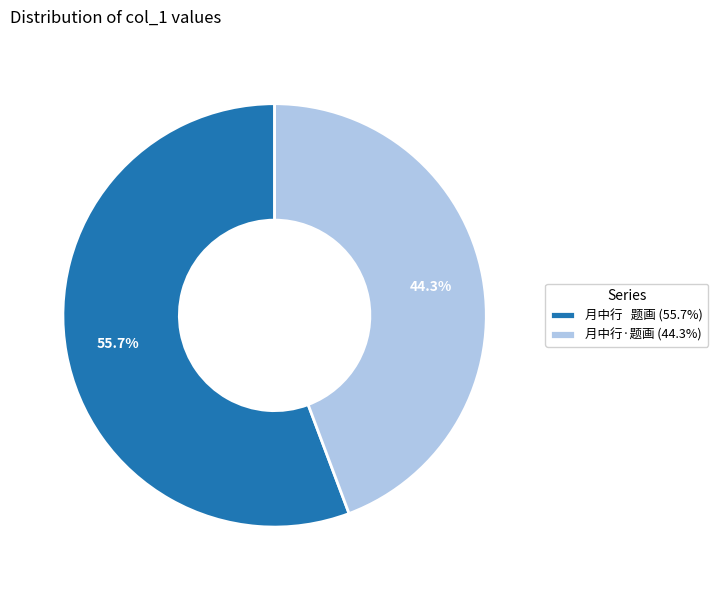

The 月中行·题画 slice represents 44% of the pie. True or false?

True